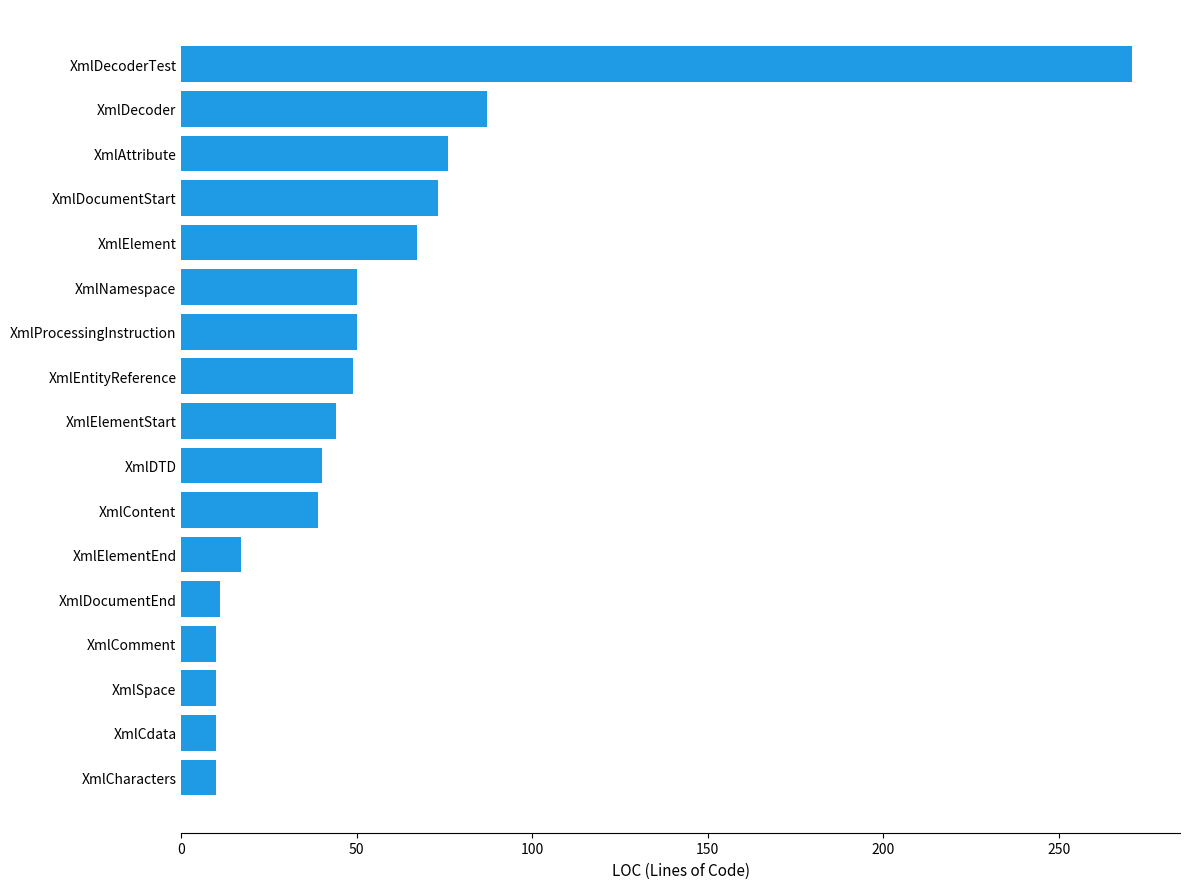

What is the sum of the values at XmlProcessingInstruction and XmlAttribute?

126